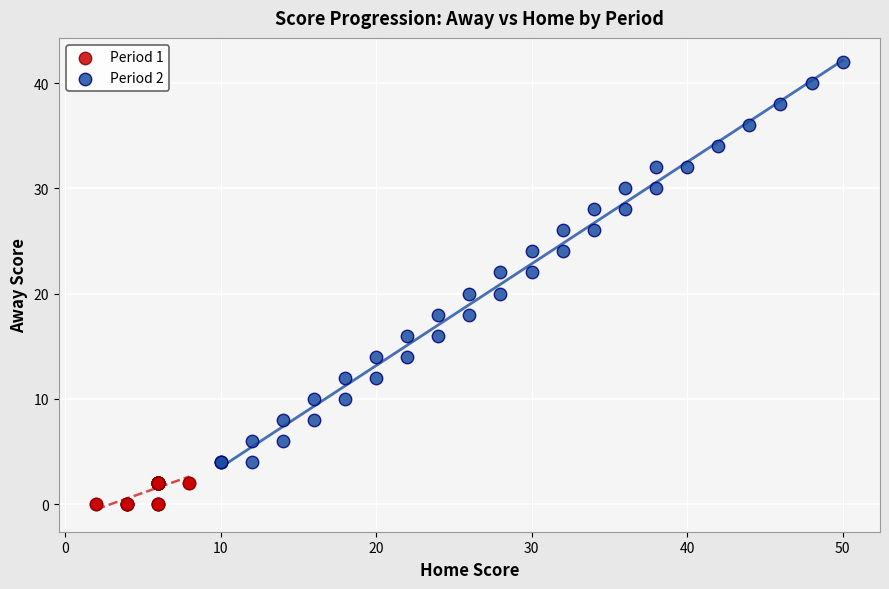

Which series has the widest spread of Y values?

Period 2